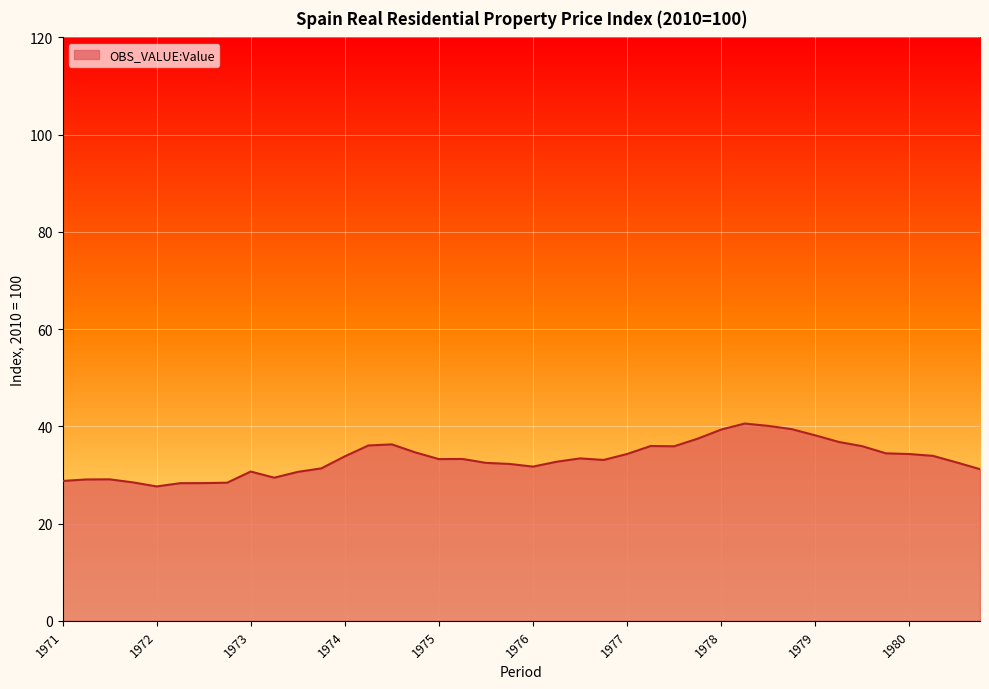

What is the difference between the maximum and second lowest values?

12.3